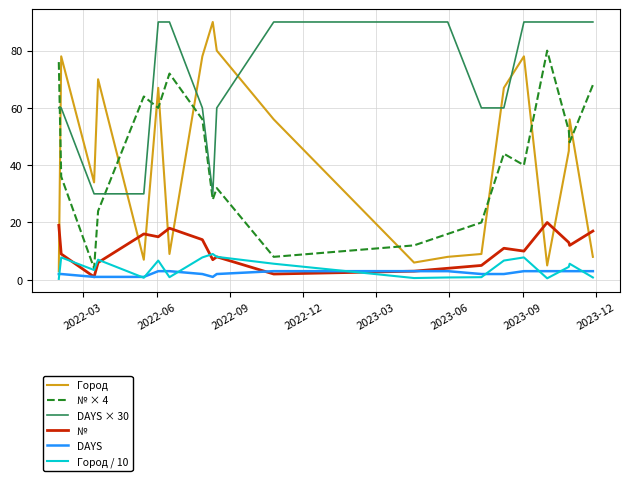

Which series has the largest total across all categories?

DAYS × 30